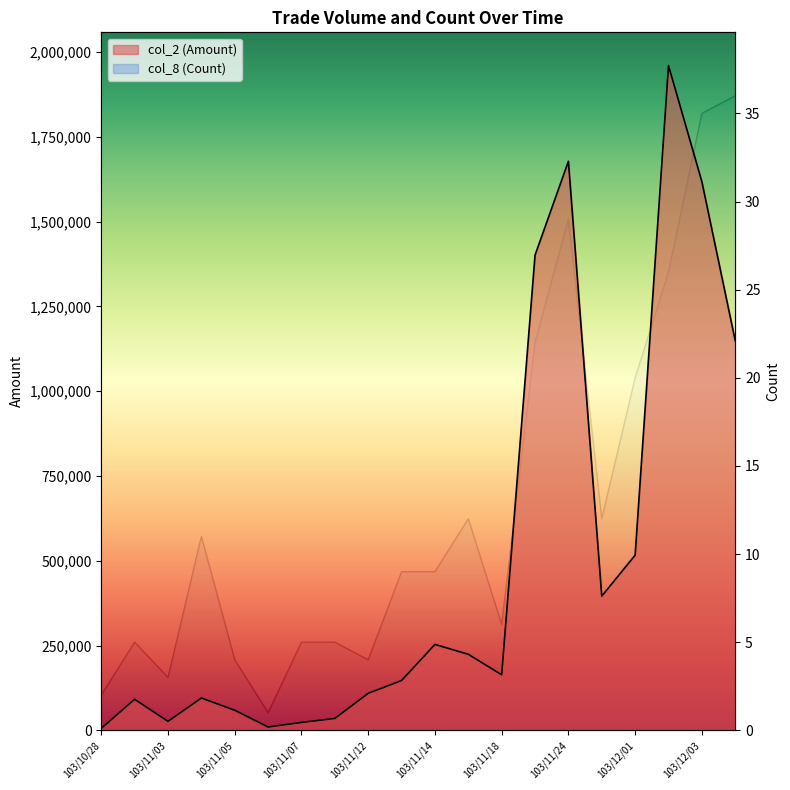

At which label is col_2 (Amount) closest to 982790?

103/12/04